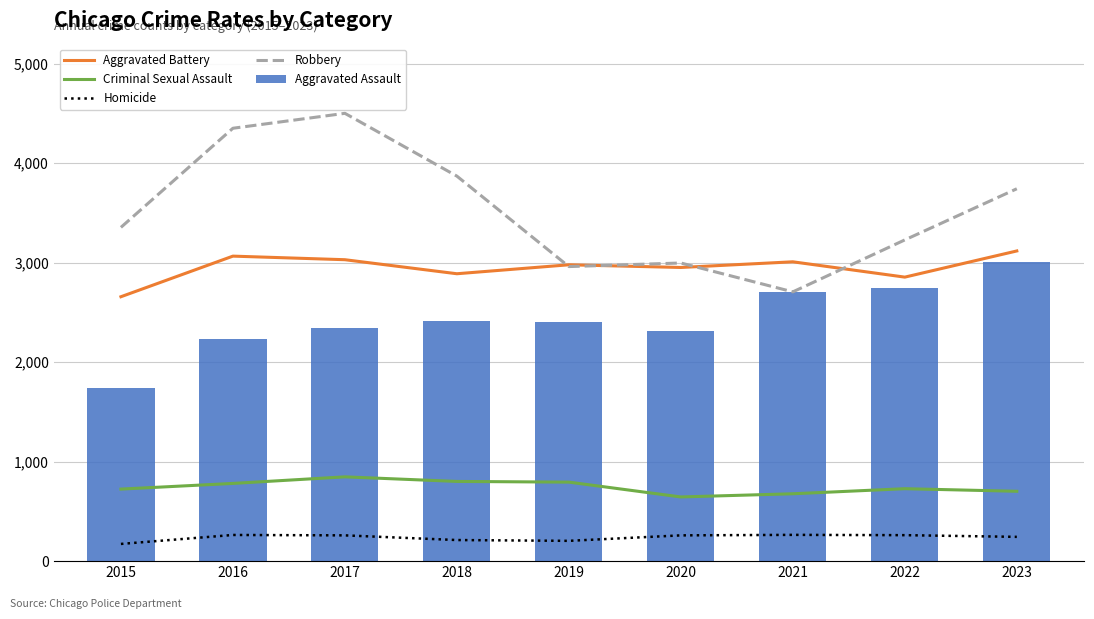

List the series in order of their peak value, lowest first.

Homicide, Criminal Sexual Assault, Aggravated Assault, Aggravated Battery, Robbery